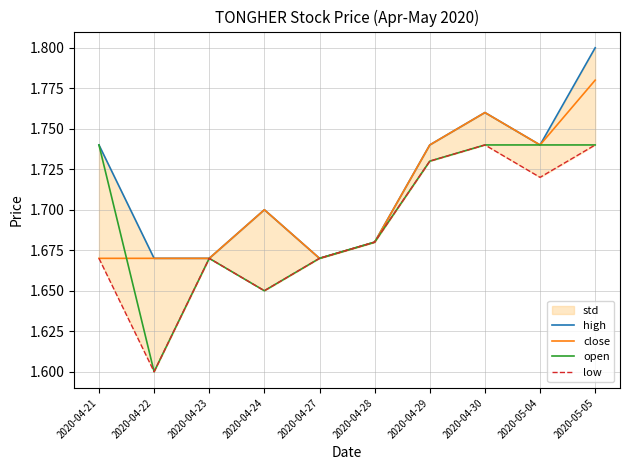

Reading right to left, what are all the values shown in this chart?

high: 2020-05-05=1.8	2020-05-04=1.7	2020-04-30=1.8	2020-04-29=1.7	2020-04-28=1.7	2020-04-27=1.7	2020-04-24=1.7	2020-04-23=1.7	2020-04-22=1.7	2020-04-21=1.7
close: 2020-05-05=1.8	2020-05-04=1.7	2020-04-30=1.8	2020-04-29=1.7	2020-04-28=1.7	2020-04-27=1.7	2020-04-24=1.7	2020-04-23=1.7	2020-04-22=1.7	2020-04-21=1.7
open: 2020-05-05=1.7	2020-05-04=1.7	2020-04-30=1.7	2020-04-29=1.7	2020-04-28=1.7	2020-04-27=1.7	2020-04-24=1.6	2020-04-23=1.7	2020-04-22=1.6	2020-04-21=1.7
low: 2020-05-05=1.7	2020-05-04=1.7	2020-04-30=1.7	2020-04-29=1.7	2020-04-28=1.7	2020-04-27=1.7	2020-04-24=1.6	2020-04-23=1.7	2020-04-22=1.6	2020-04-21=1.7